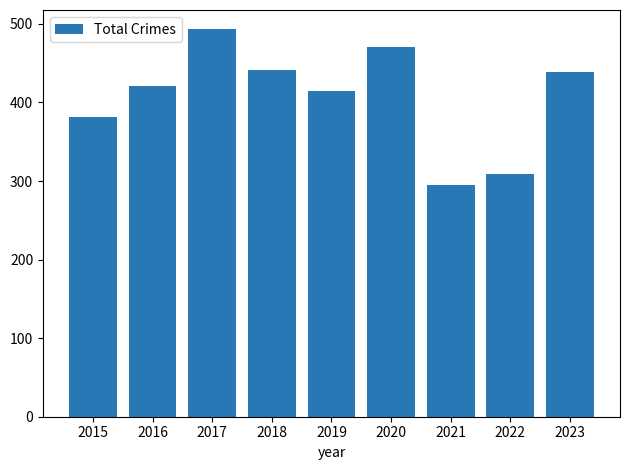

What is the approximate value at 2016?

421